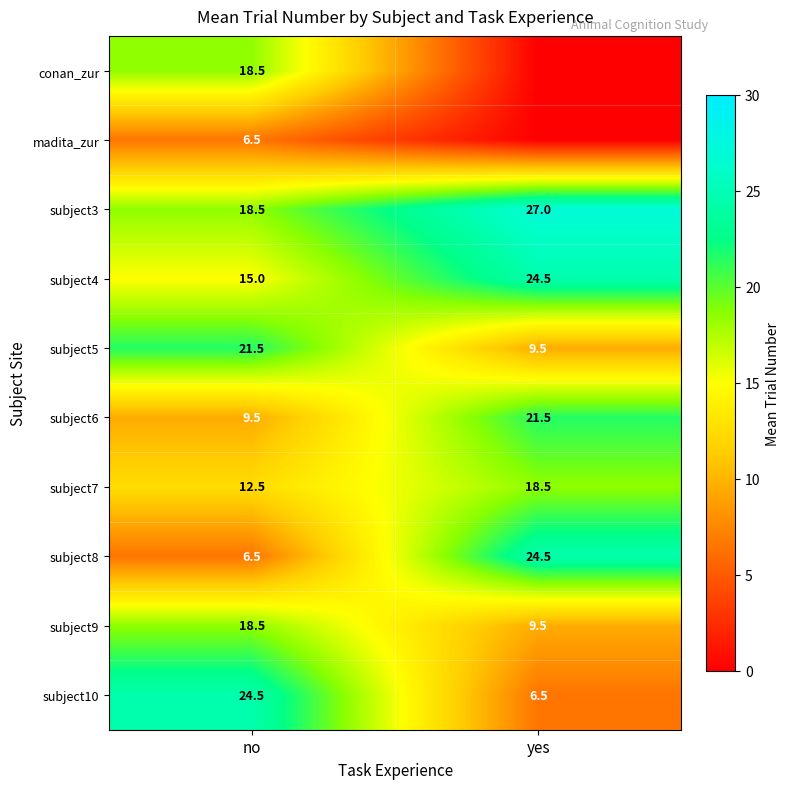

Rank the categories by subject6 value from highest to lowest.

yes, no